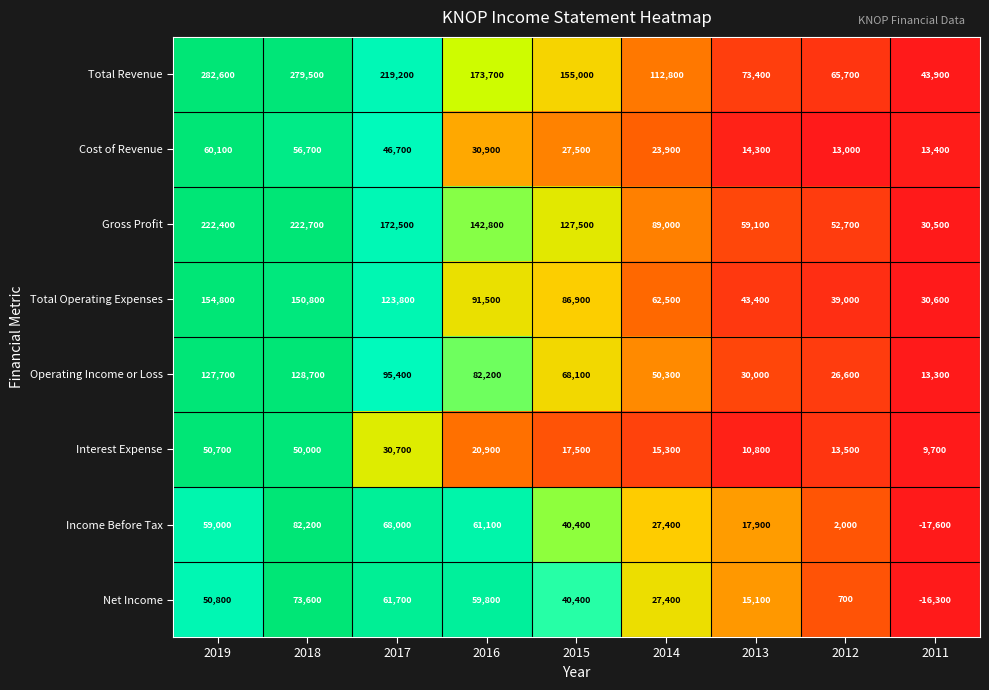

What is the sum of all Total Operating Expenses values?

783300